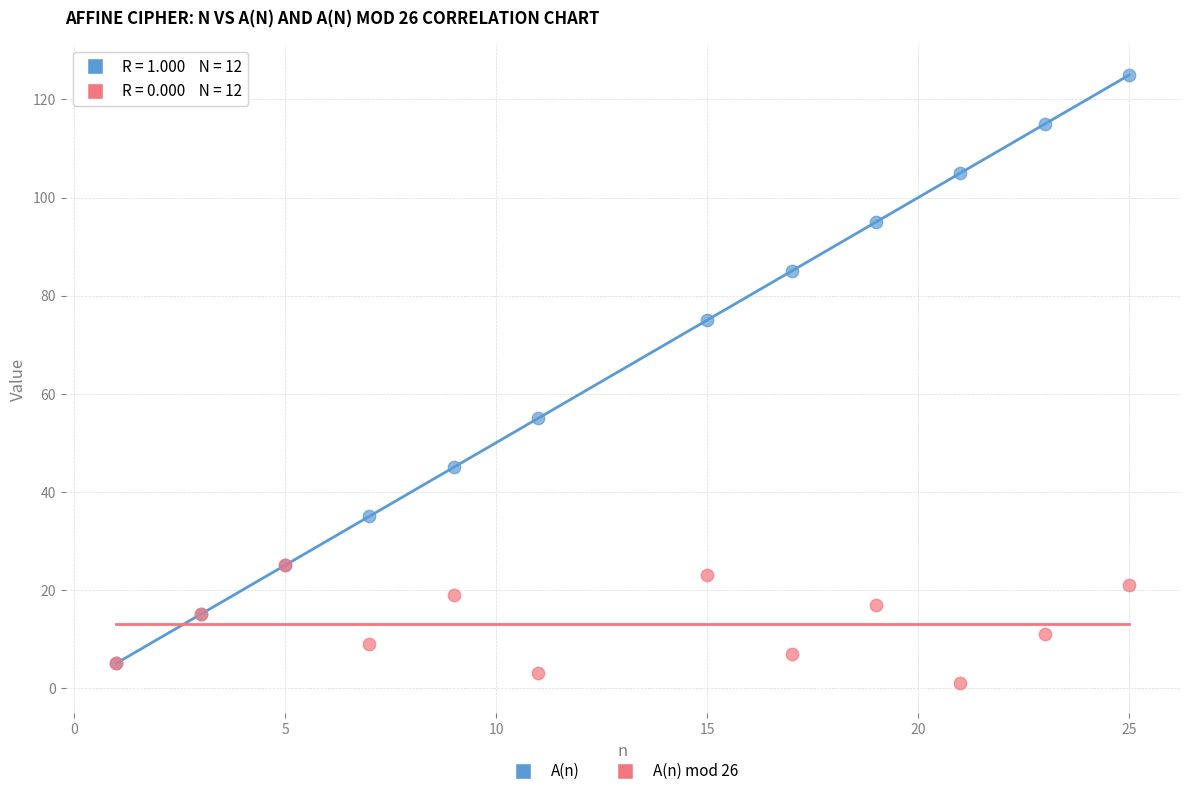

What are all the series names shown in the legend?

A(n), A(n) mod 26